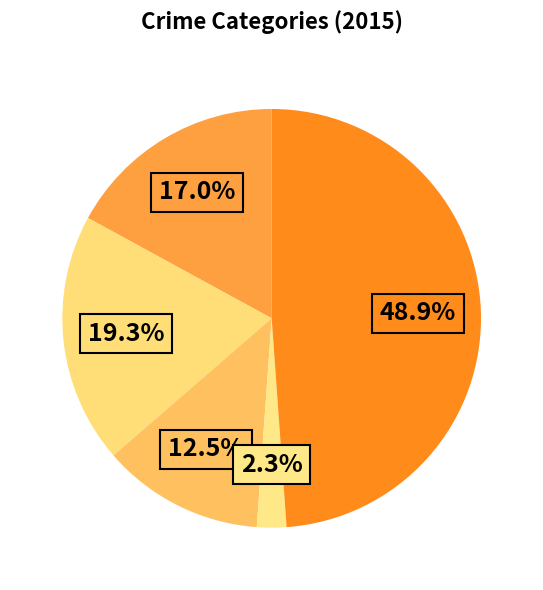

Is there a majority slice in this chart?

No